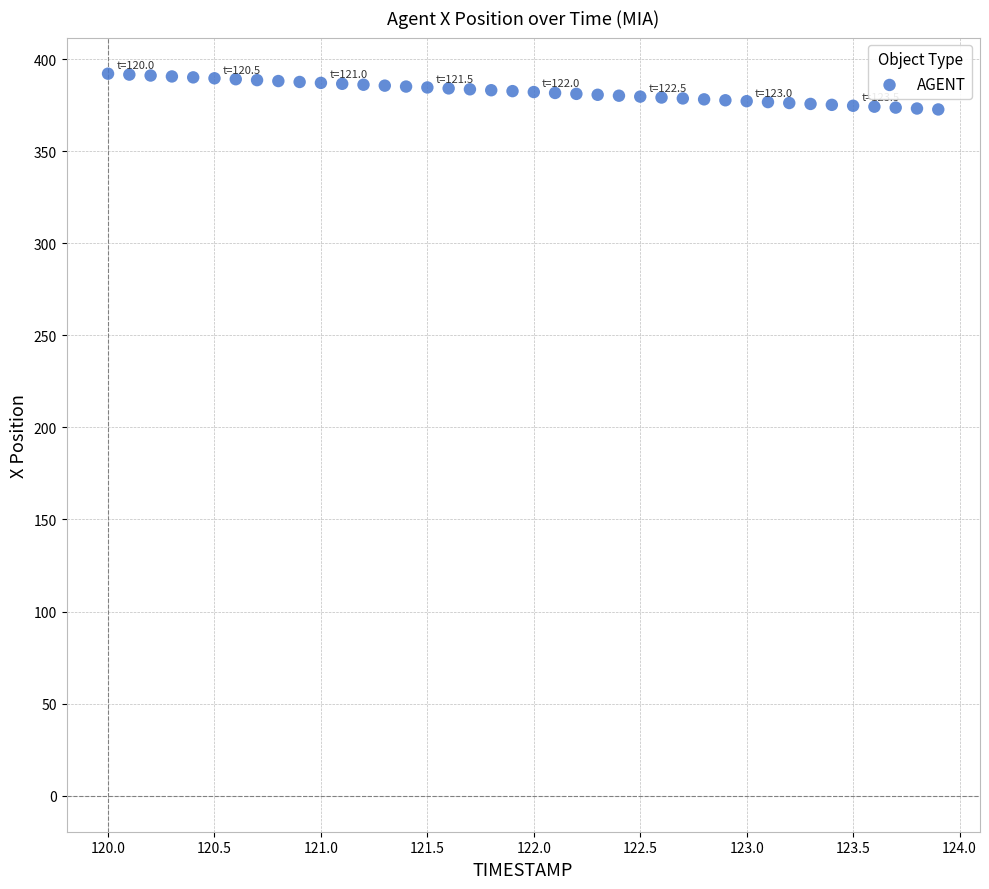

What is the range of X values (max minus min)?

3.9